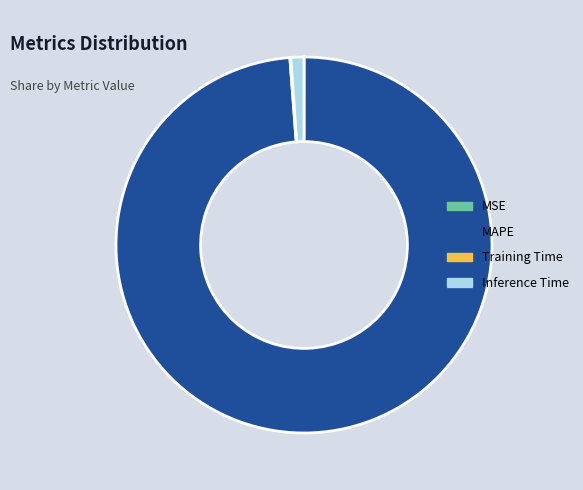

True or false: MAPE accounts for 89% of the total.

False